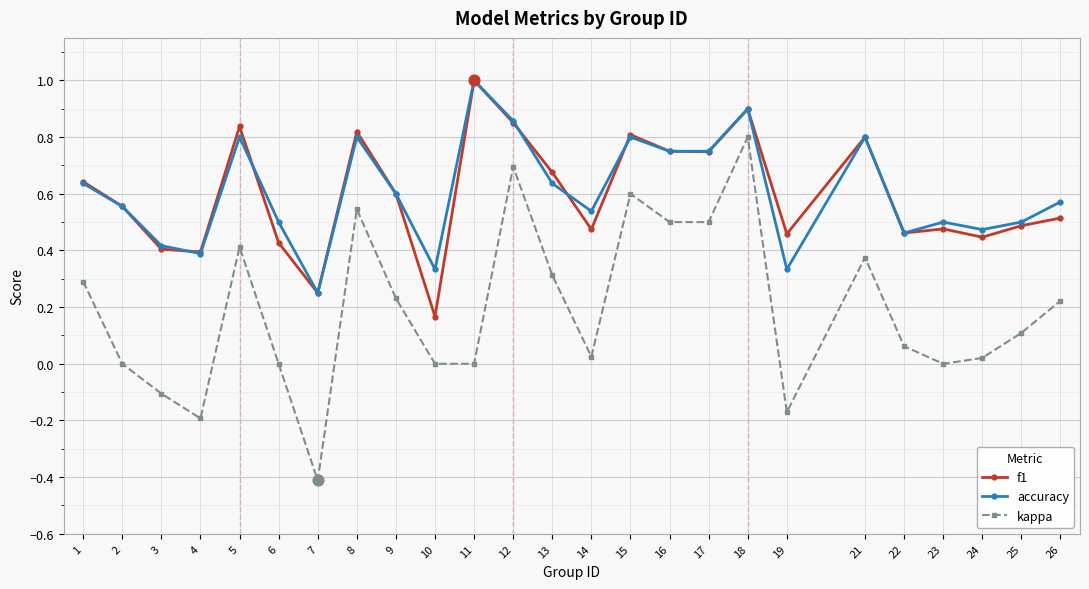

At which category is the sum across all series the highest?

18